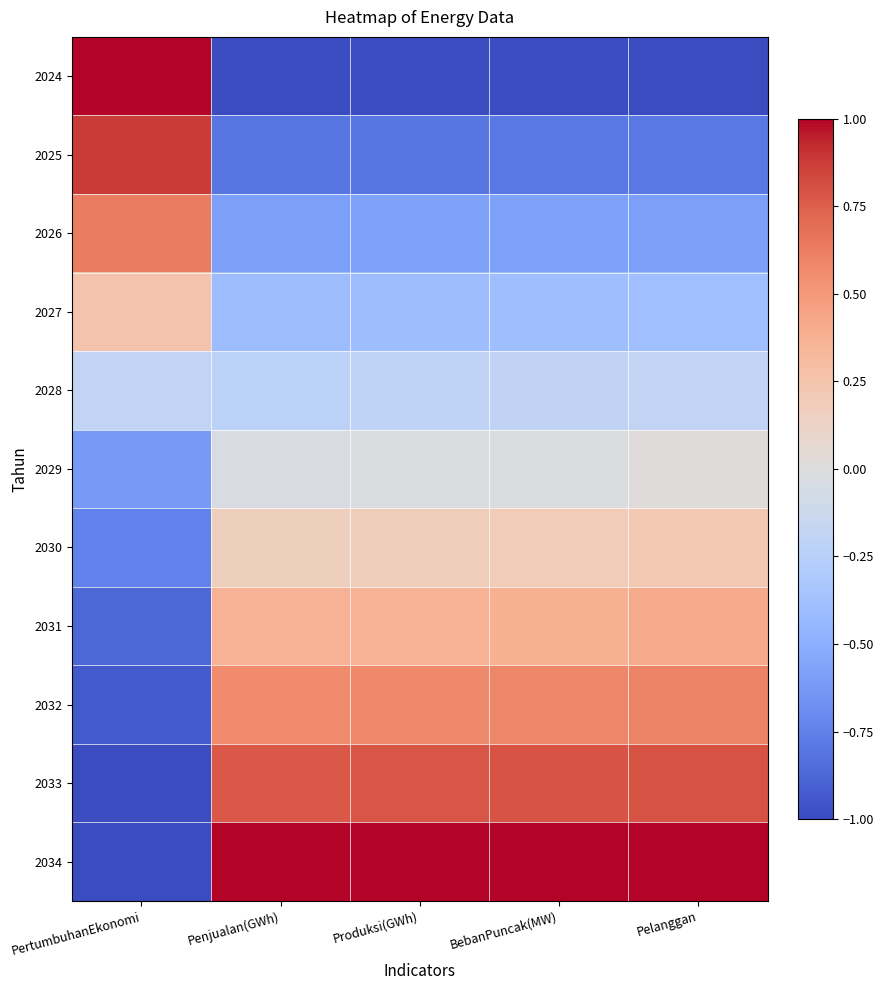

Reading left to right, extract all data points from this chart.

2024: PertumbuhanEkonomi=1.0	Penjualan(GWh)=-1.0	Produksi(GWh)=-1.0	BebanPuncak(MW)=-1.0	Pelanggan=-1.0
2025: PertumbuhanEkonomi=0.9	Penjualan(GWh)=-0.8	Produksi(GWh)=-0.8	BebanPuncak(MW)=-0.8	Pelanggan=-0.8
2026: PertumbuhanEkonomi=0.6	Penjualan(GWh)=-0.6	Produksi(GWh)=-0.6	BebanPuncak(MW)=-0.6	Pelanggan=-0.6
2027: PertumbuhanEkonomi=0.2	Penjualan(GWh)=-0.4	Produksi(GWh)=-0.4	BebanPuncak(MW)=-0.4	Pelanggan=-0.4
2028: PertumbuhanEkonomi=-0.2	Penjualan(GWh)=-0.2	Produksi(GWh)=-0.2	BebanPuncak(MW)=-0.2	Pelanggan=-0.2
2029: PertumbuhanEkonomi=-0.6	Penjualan(GWh)=-0.0	Produksi(GWh)=-0.0	BebanPuncak(MW)=-0.0	Pelanggan=0.0
2030: PertumbuhanEkonomi=-0.8	Penjualan(GWh)=0.2	Produksi(GWh)=0.2	BebanPuncak(MW)=0.2	Pelanggan=0.2
2031: PertumbuhanEkonomi=-0.9	Penjualan(GWh)=0.4	Produksi(GWh)=0.4	BebanPuncak(MW)=0.4	Pelanggan=0.4
2032: PertumbuhanEkonomi=-0.9	Penjualan(GWh)=0.6	Produksi(GWh)=0.6	BebanPuncak(MW)=0.6	Pelanggan=0.6
2033: PertumbuhanEkonomi=-1.0	Penjualan(GWh)=0.8	Produksi(GWh)=0.8	BebanPuncak(MW)=0.8	Pelanggan=0.8
2034: PertumbuhanEkonomi=-1.0	Penjualan(GWh)=1.0	Produksi(GWh)=1.0	BebanPuncak(MW)=1.0	Pelanggan=1.0